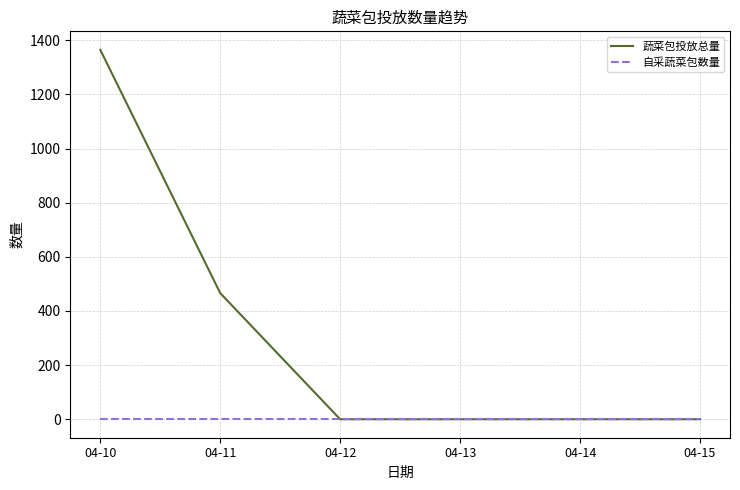

Reading left to right, extract all data points from this chart.

蔬菜包投放总量: 04-10=1365.1	04-11=466.1	04-12=0.0	04-13=0.0	04-14=0.0	04-15=0.0
自采蔬菜包数量: 04-10=0.0	04-11=0.0	04-12=0.0	04-13=0.0	04-14=0.0	04-15=0.0